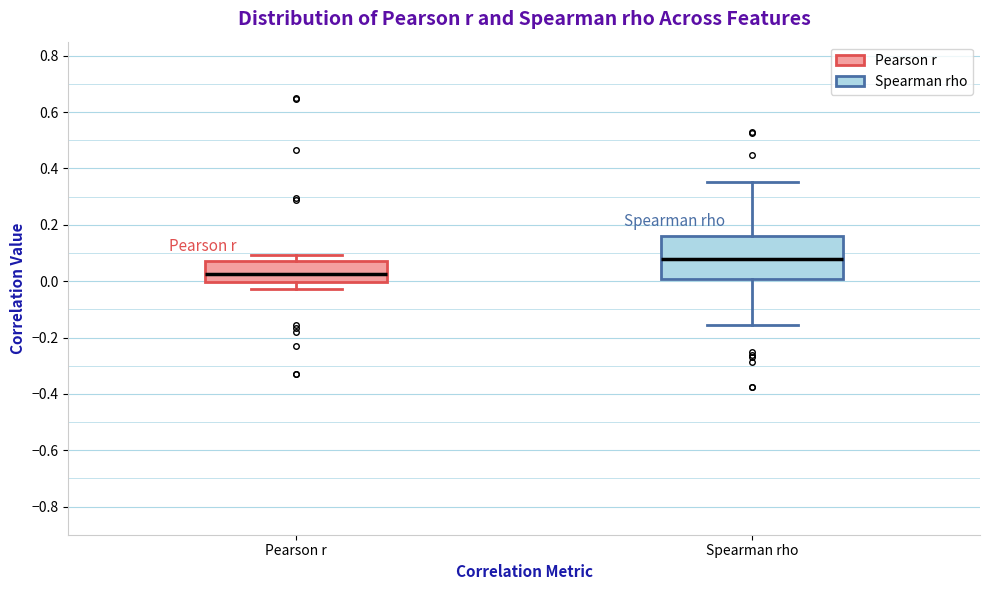

Where does the lower whisker of the box for Pearson r end on the y-axis? The values are not printed on the chart, so give them approximately, as read against the axis.

-0.02